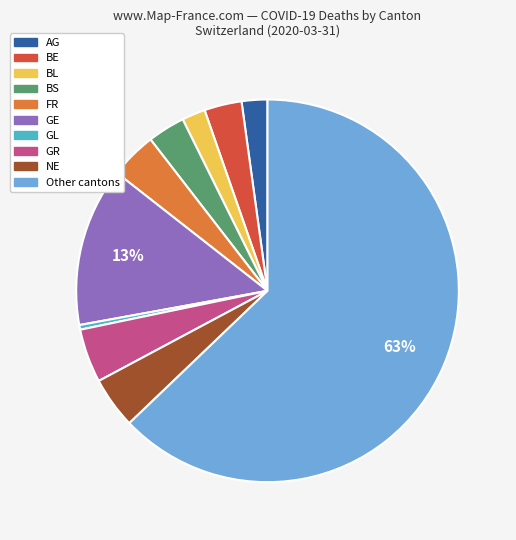

Is there any slice that represents more than half of the pie?

Yes